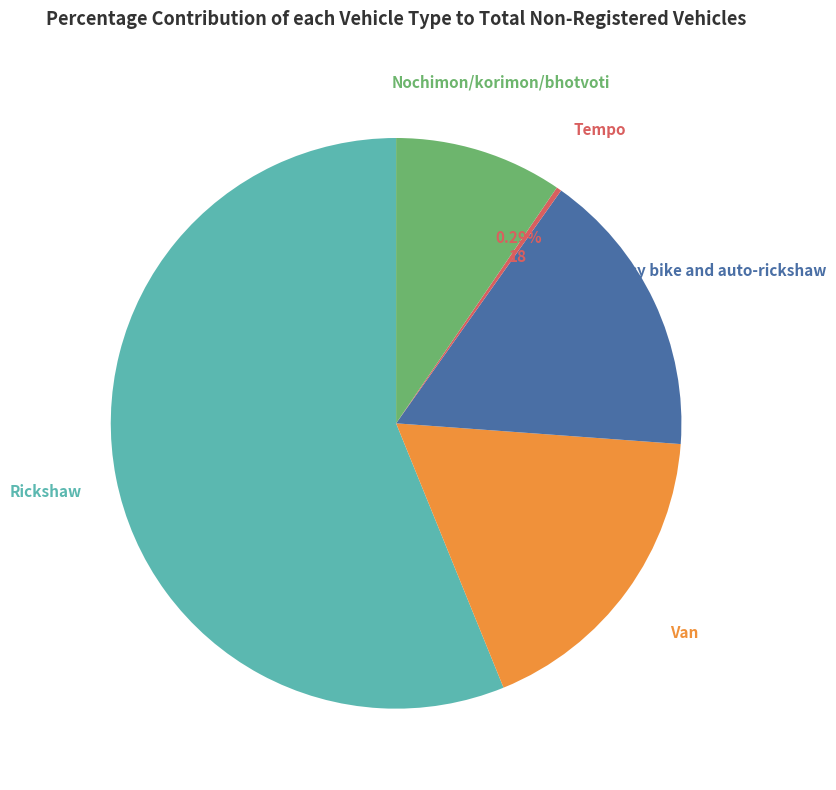

Is there any slice that represents more than half of the pie?

Yes